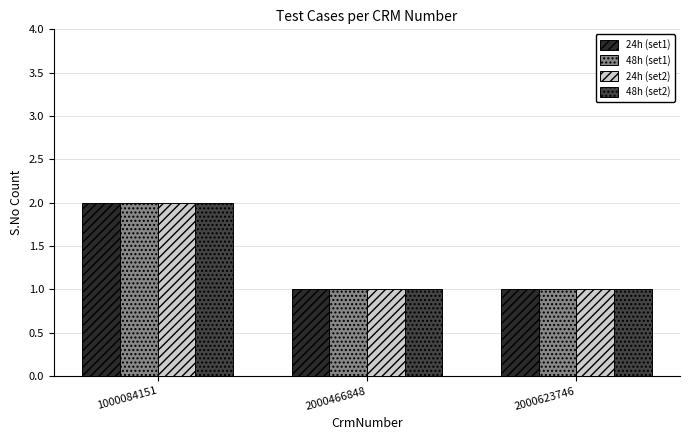

True or false: 48h (set1) has a value of 1 at 1000084151.

False